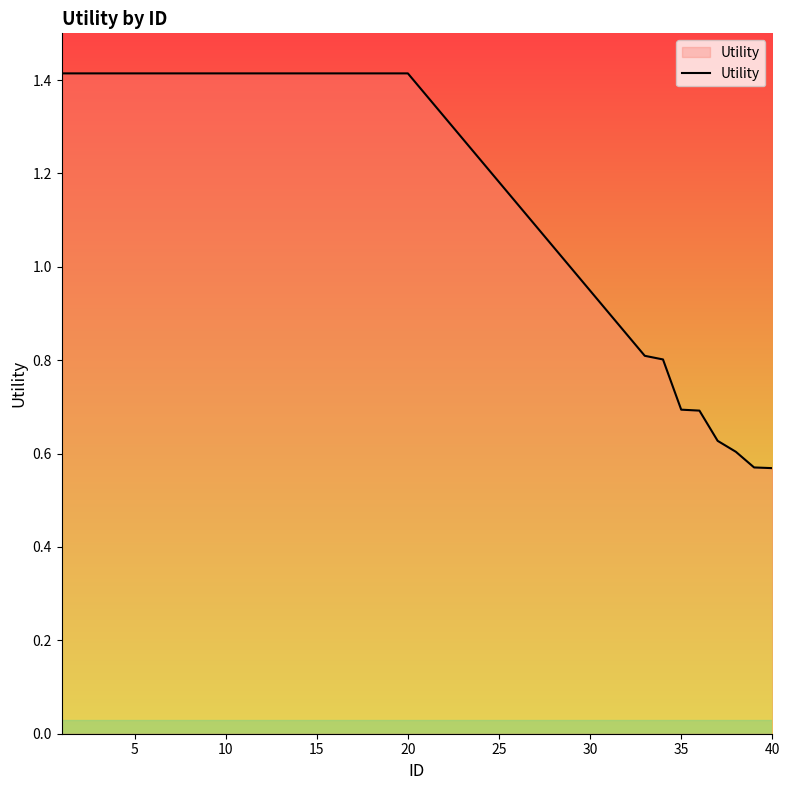

What is the maximum value shown in the chart?

1.4